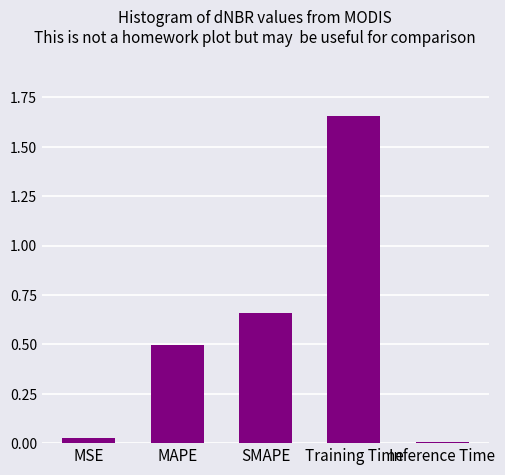

The value at Training Time is 0.7. True or false?

False